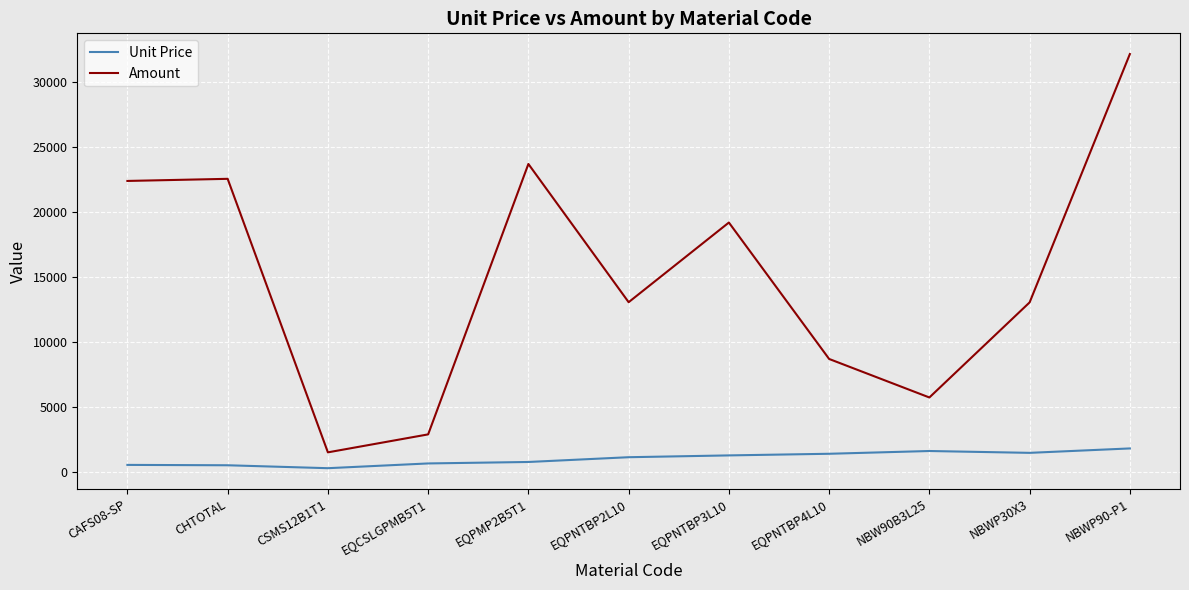

What is the spread (max minus min) of values at CSMS12B1T1?

1220.5